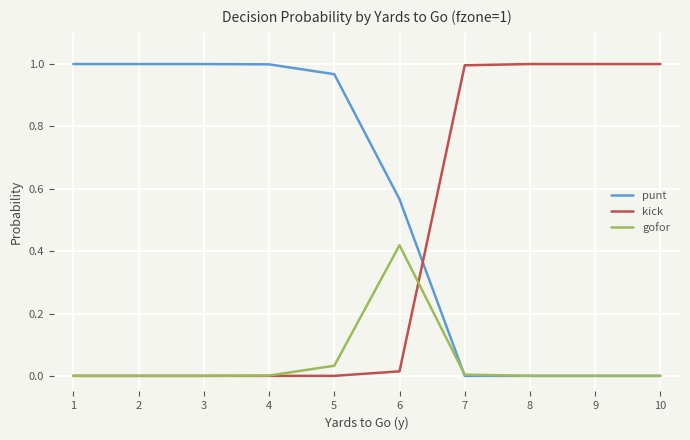

Which series has the largest total across all categories?

punt